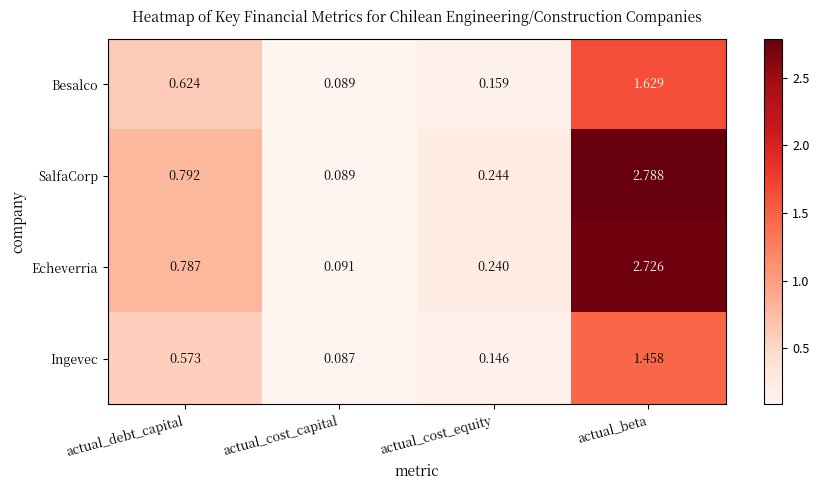

Which label corresponds to the largest value in the chart?

actual_beta